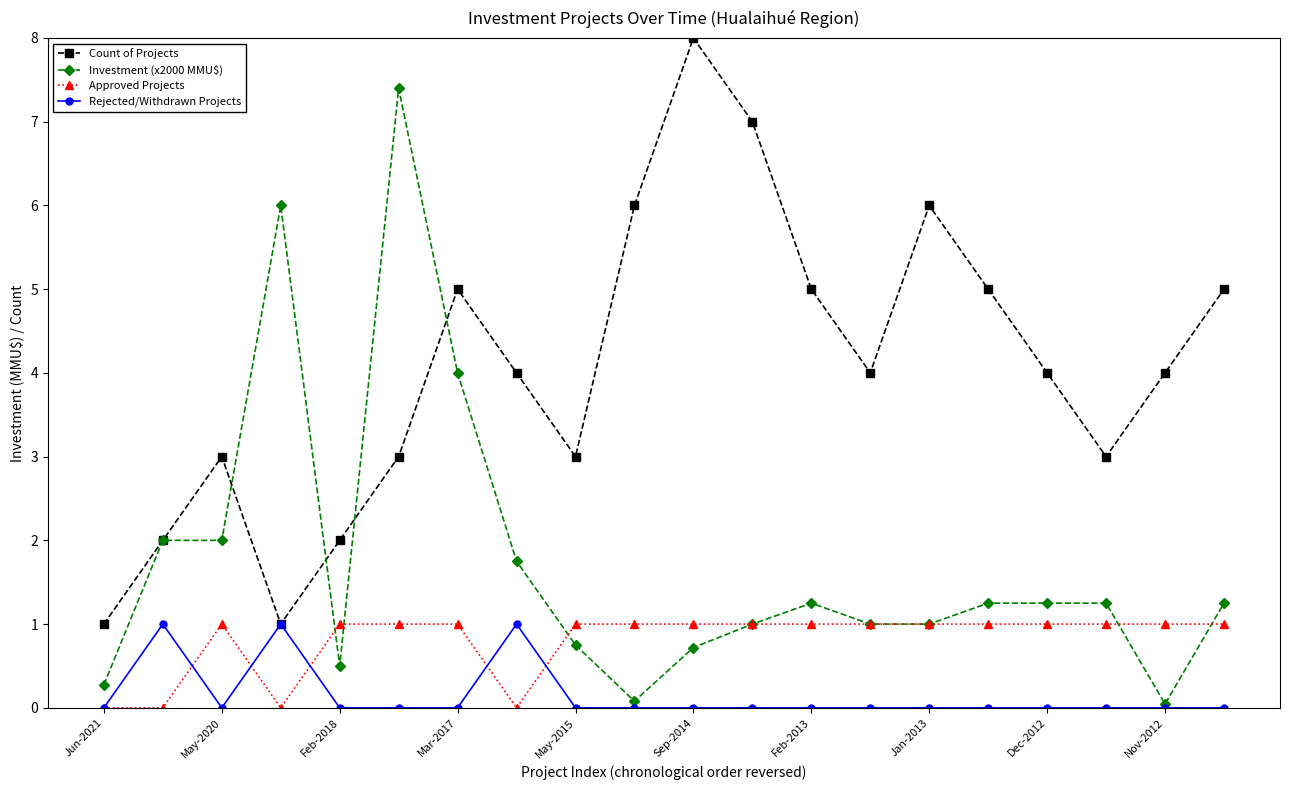

Which series has the largest range (max minus min)?

Investment (x2000 MMU$)